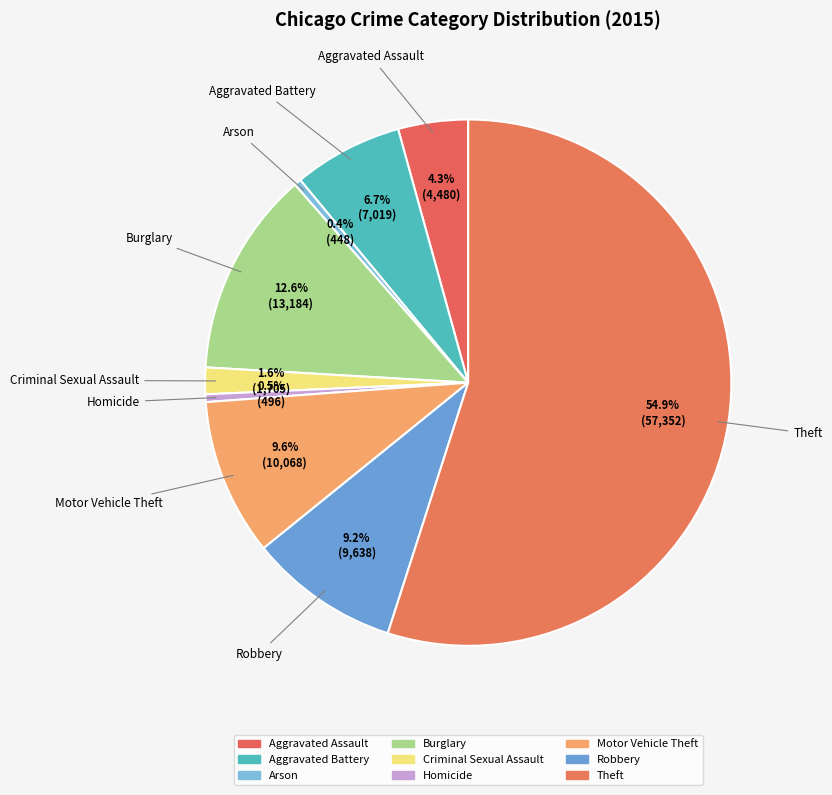

To the nearest percent, what is the difference between the Aggravated Assault and Criminal Sexual Assault slice percentages?

3%